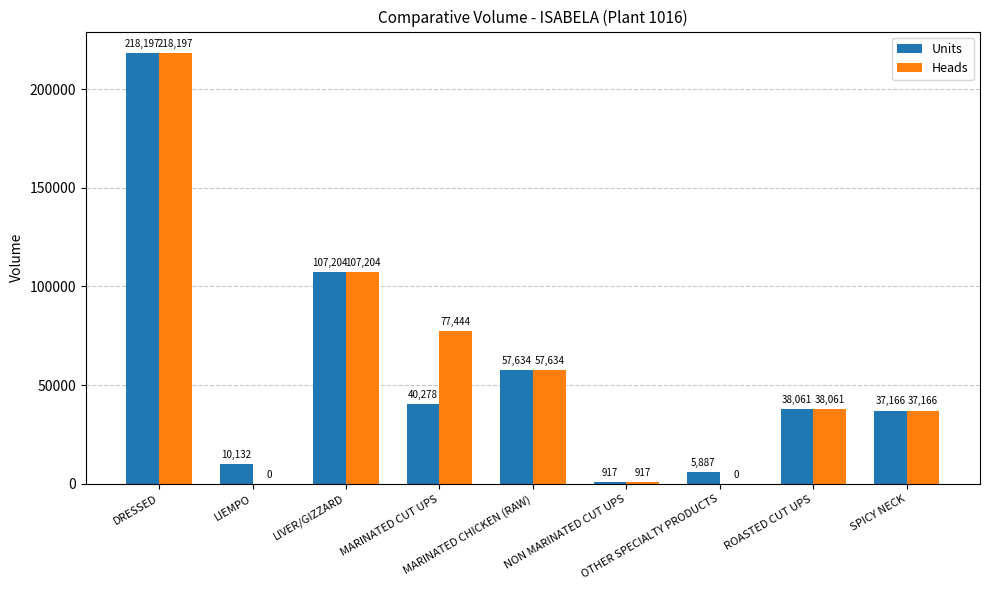

True or false: Units has a value of 37166 at SPICY NECK.

True